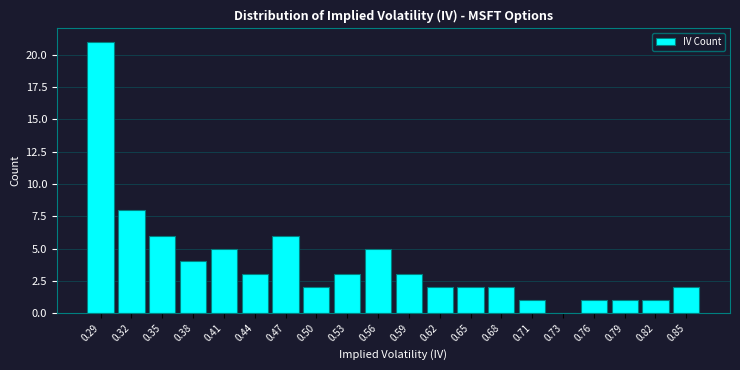

Reading left to right, list all the values displayed in this chart.

0.29=21	0.32=8	0.35=6	0.38=4	0.41=5	0.44=3	0.47=6	0.50=2	0.53=3	0.56=5	0.59=3	0.62=2	0.65=2	0.68=2	0.71=1	0.73=0	0.76=1	0.79=1	0.82=1	0.85=2